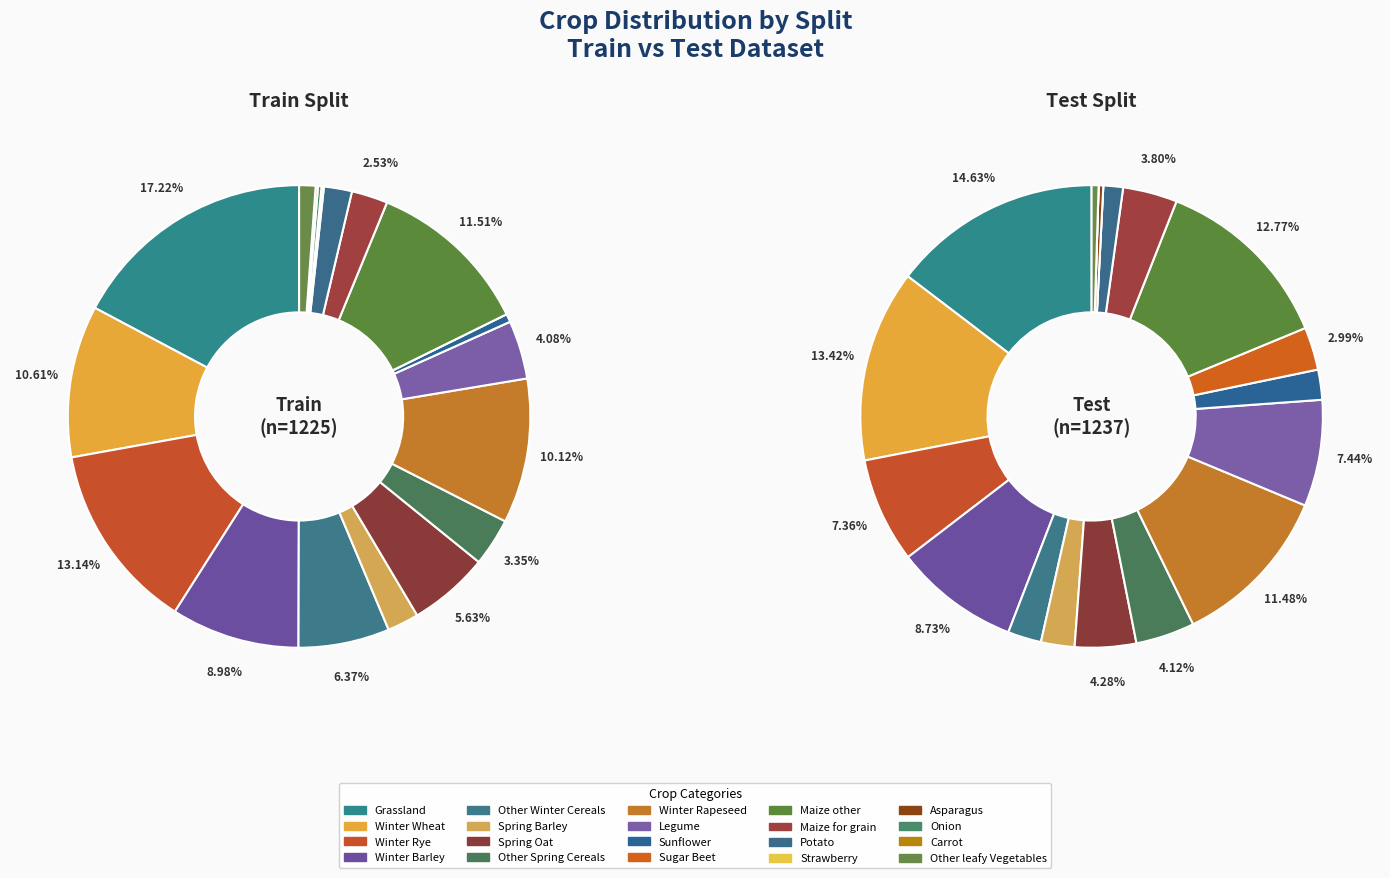

How many slices are in this pie chart?

20